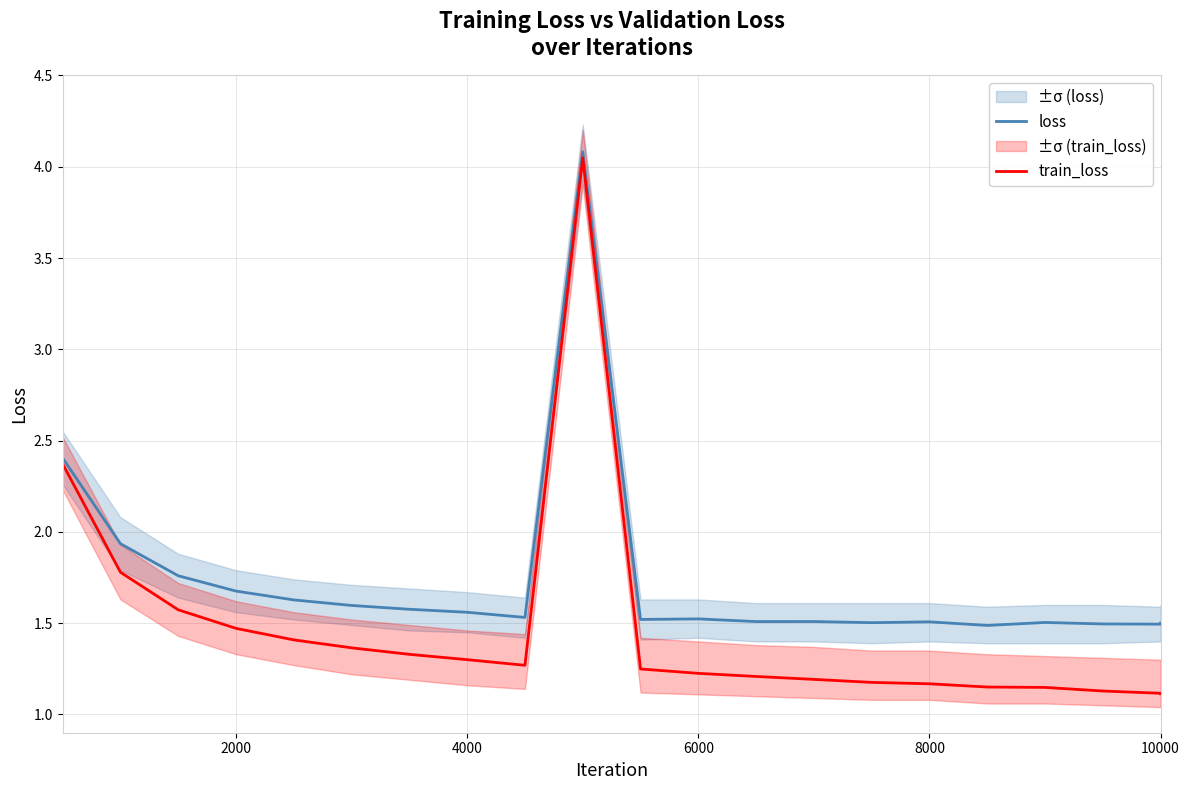

What is the highest value of the loss series?

4.1